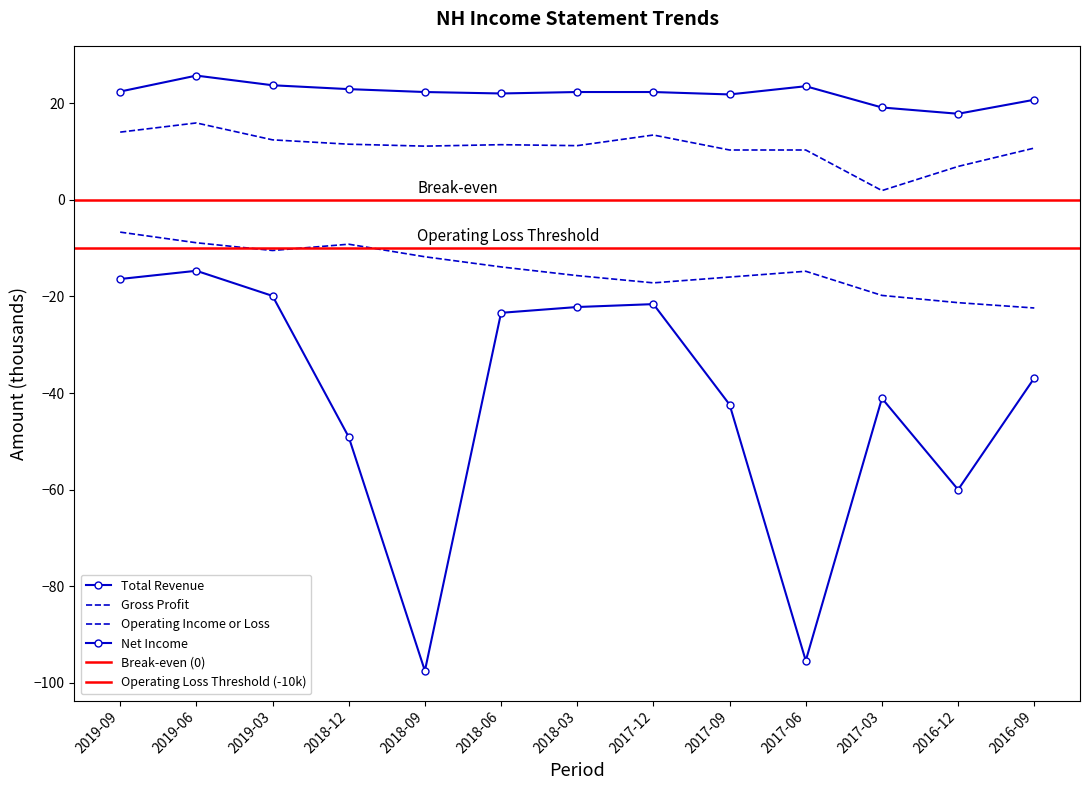

What is the label of the 1st point from the left?

2019-09